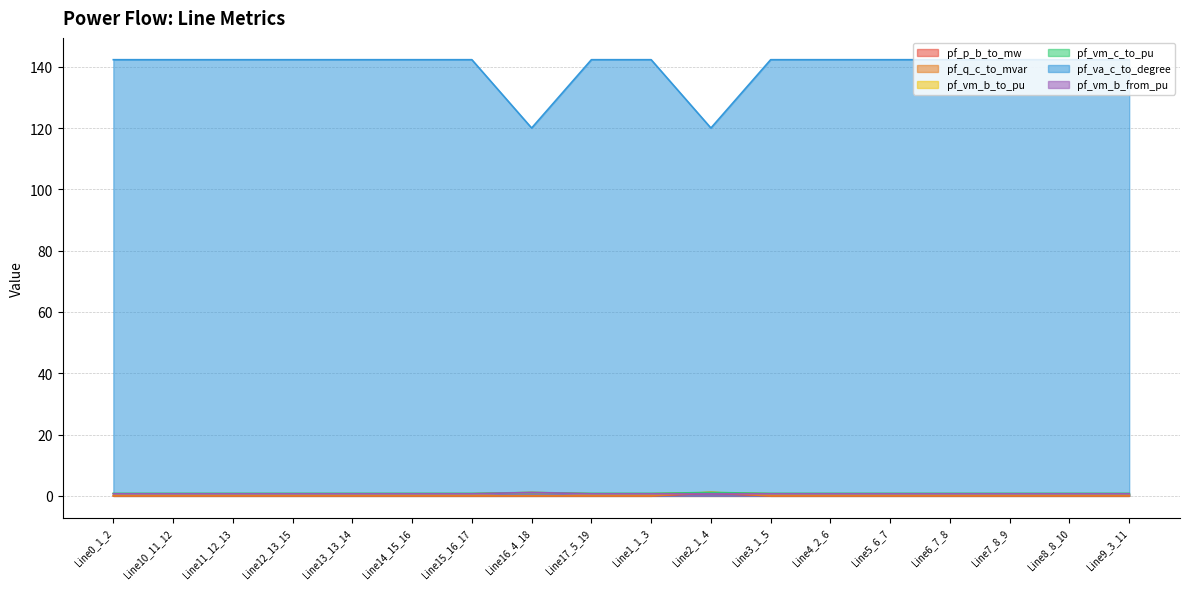

In pf_va_c_to_degree, how many points are higher than both neighbors (excluding endpoints)?

3